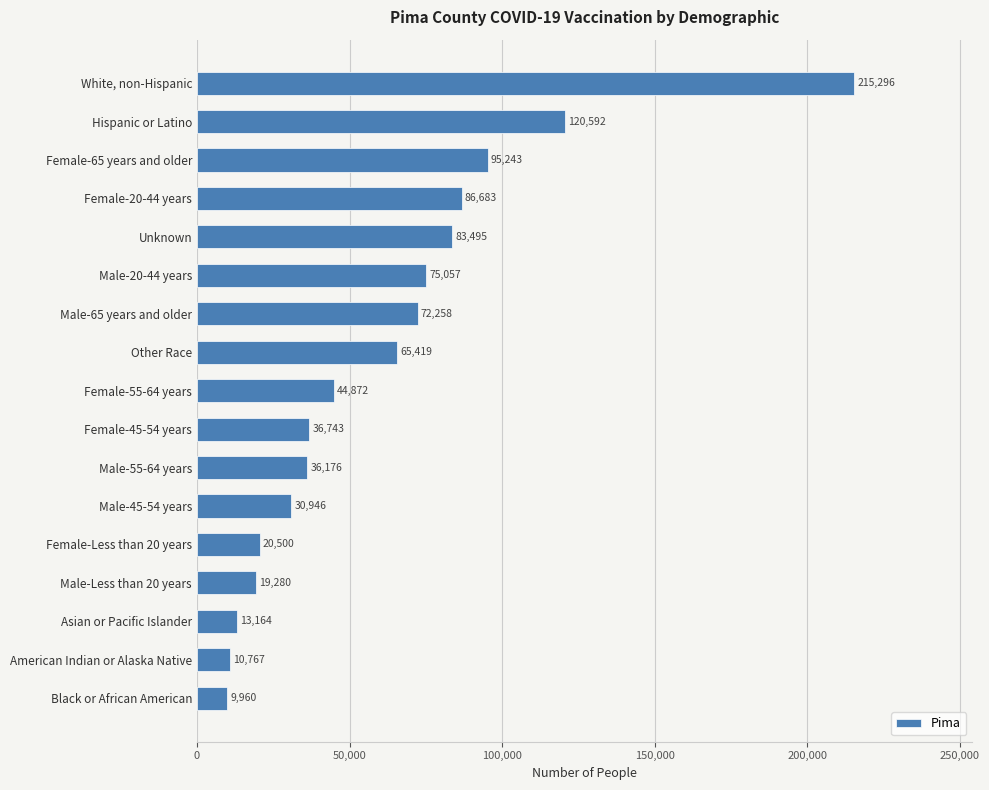

Rank the categories by value from lowest to highest.

Black or African American, American Indian or Alaska Native, Asian or Pacific Islander, Male-Less than 20 years, Female-Less than 20 years, Male-45-54 years, Male-55-64 years, Female-45-54 years, Female-55-64 years, Other Race, Male-65 years and older, Male-20-44 years, Unknown, Female-20-44 years, Female-65 years and older, Hispanic or Latino, White, non-Hispanic